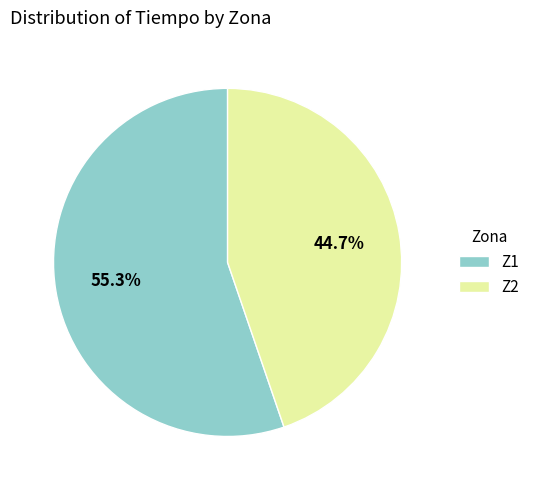

Do Z2 and Z1 together represent more than half of the pie?

Yes